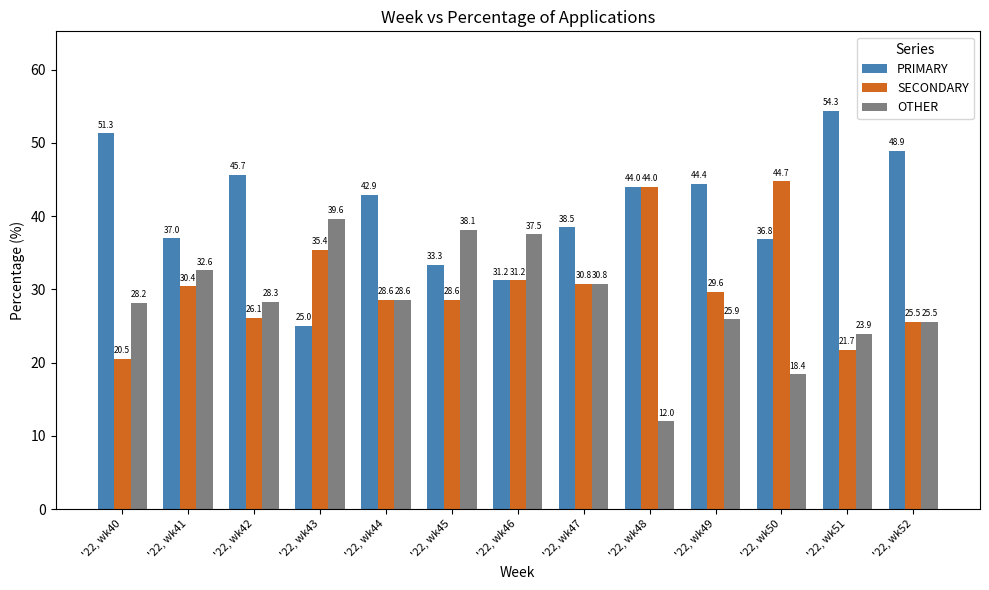

Which series has the widest spread of values?

PRIMARY